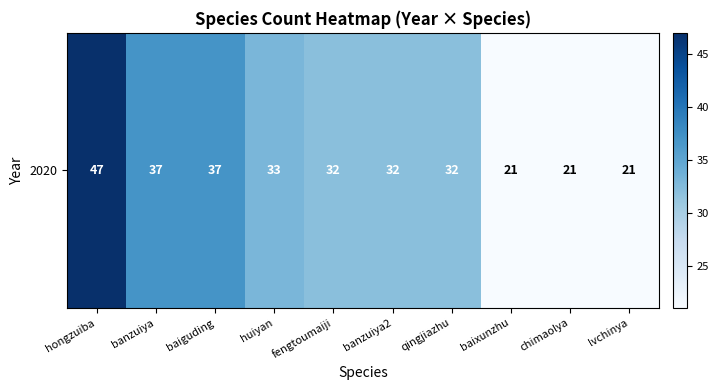

Reading left to right, what are all the values shown in this chart?

47	37	37	33	32	32	32	21	21	21